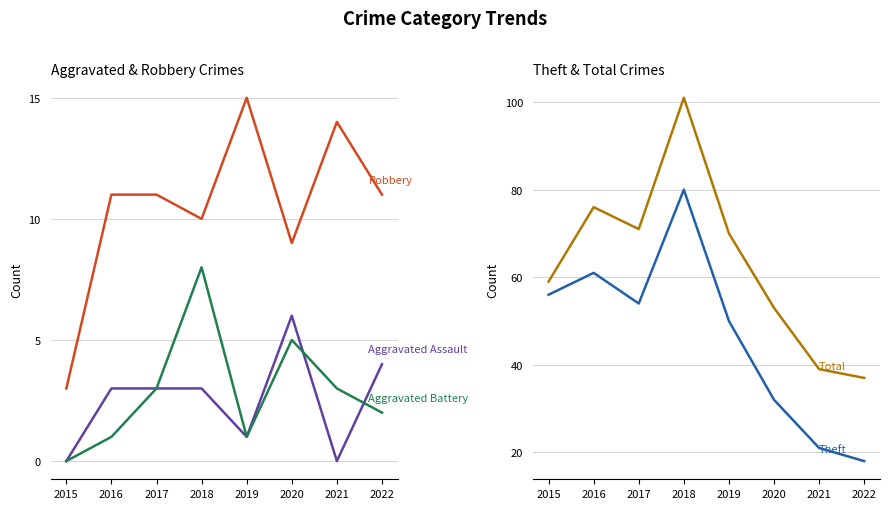

What is the difference between the maximum and minimum values in the Robbery series?

12